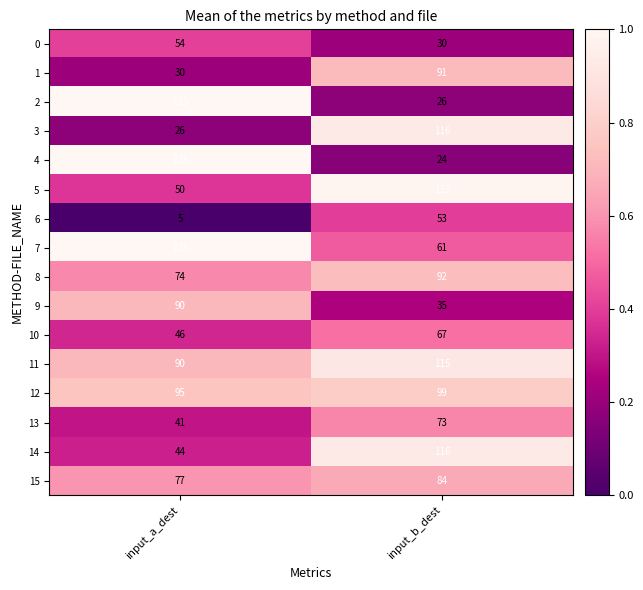

Which series has the largest total across all categories?

11